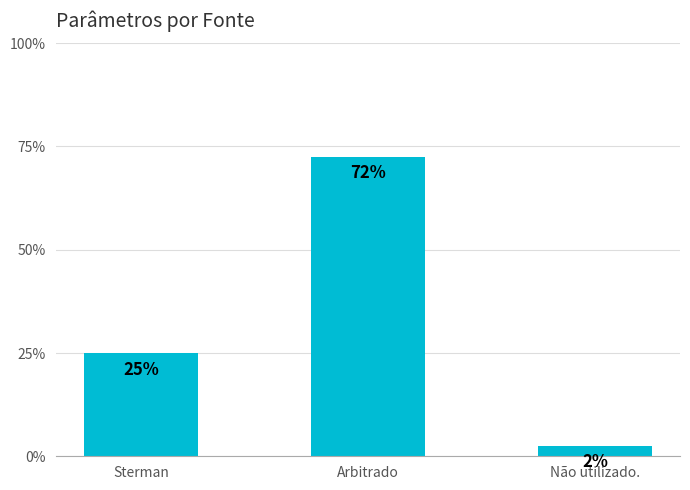

What is the sum of all values?

100.0